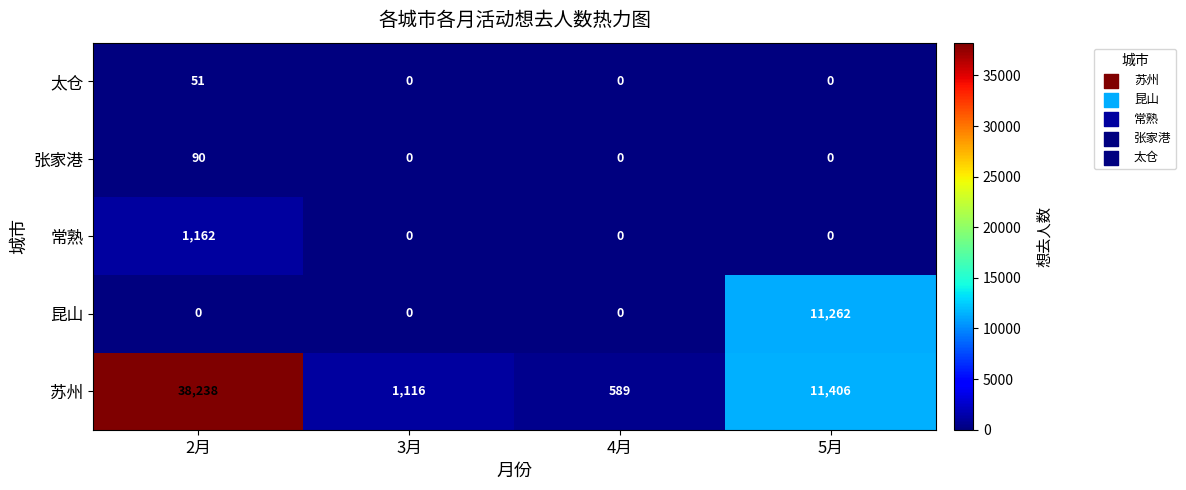

Which series has the widest spread of values?

苏州